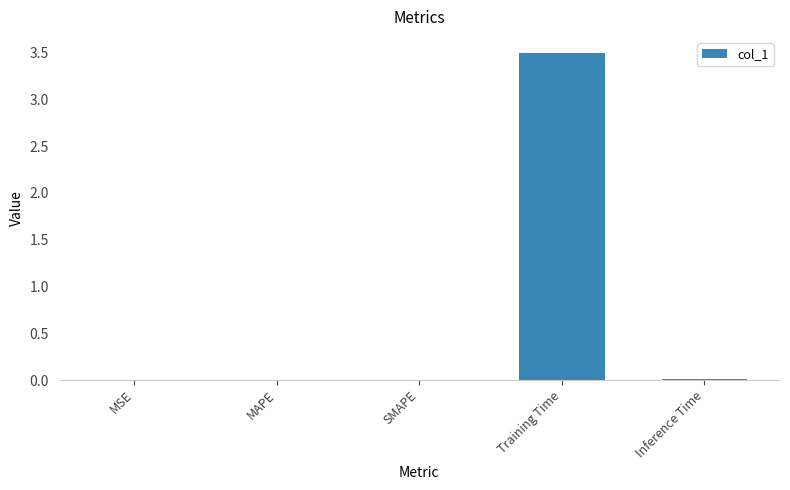

What is the sum of all values?

3.5